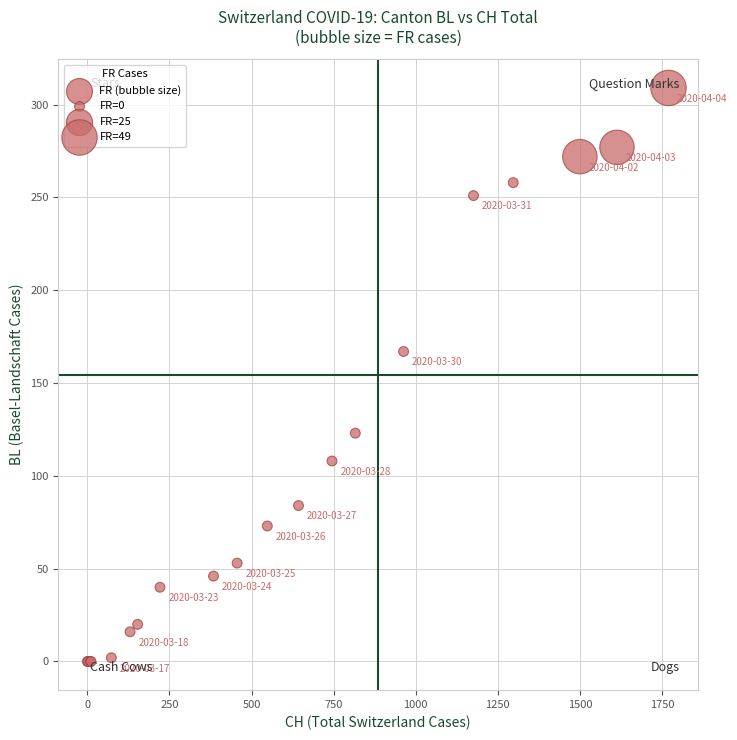

What Y value in the scatter plot is closest to 154?

167